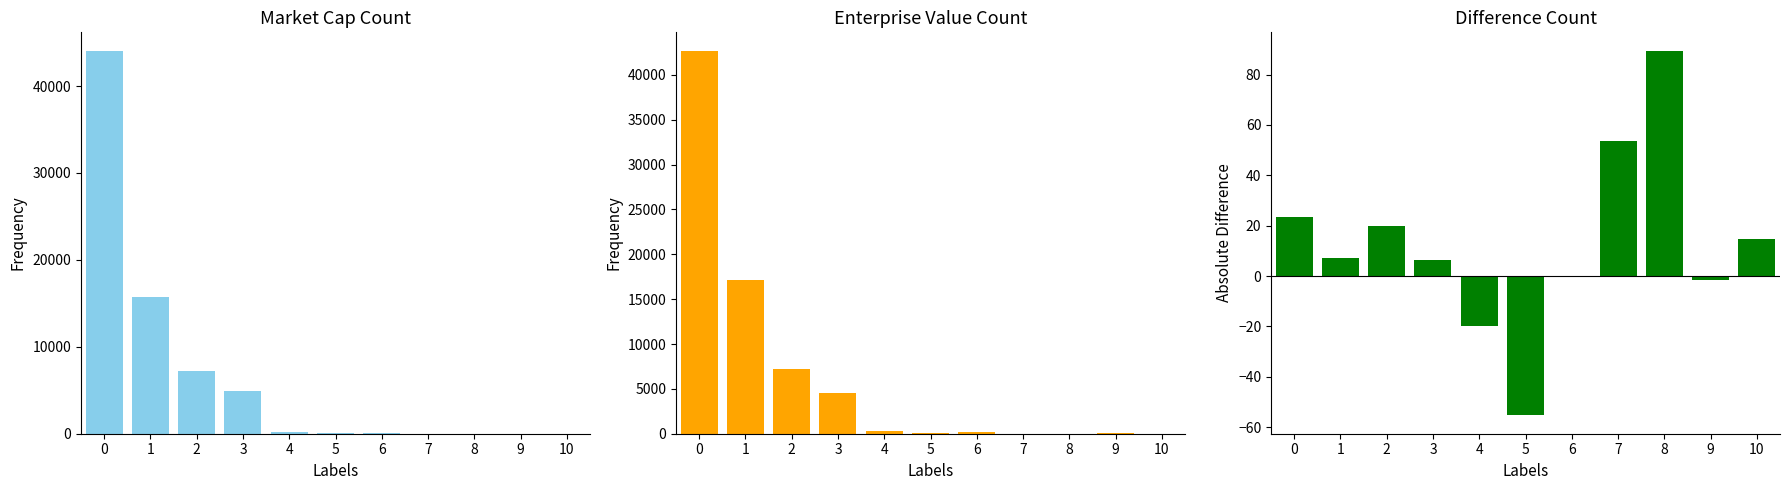

Does the chart contain any negative values?

Yes